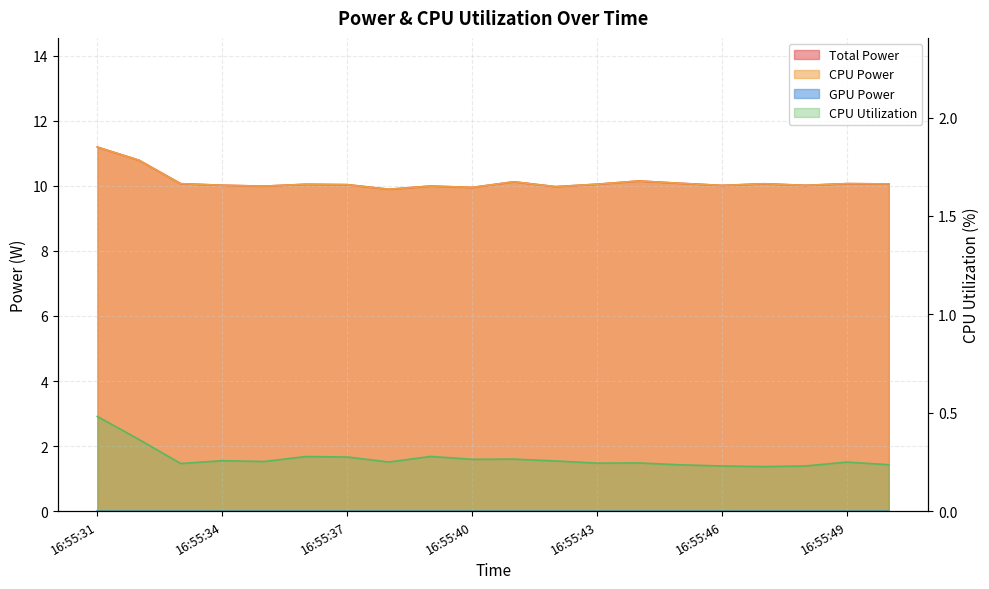

At which category does CPU Power reach its first local valley?

16:55:35